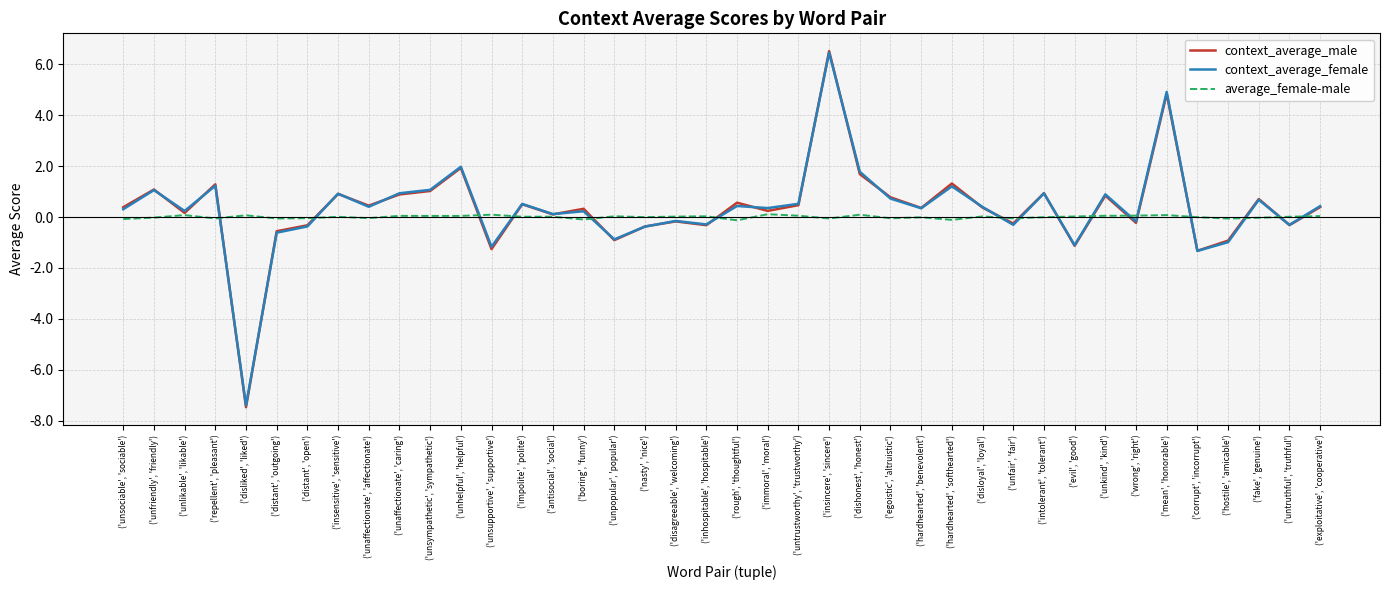

True or false: context_average_male and average_female-male intersect in this chart.

True